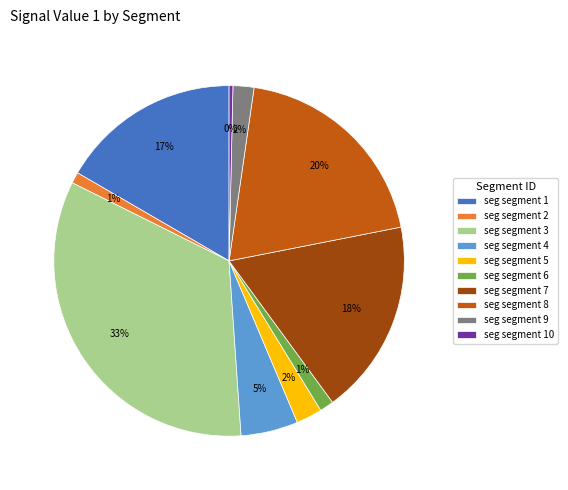

To the nearest percent, what is the average slice percentage?

10%